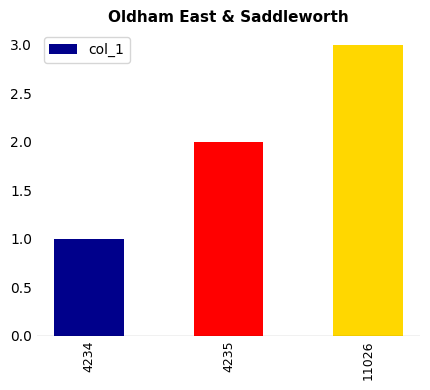

What is the sum of the values at 4234 and 4235?

3